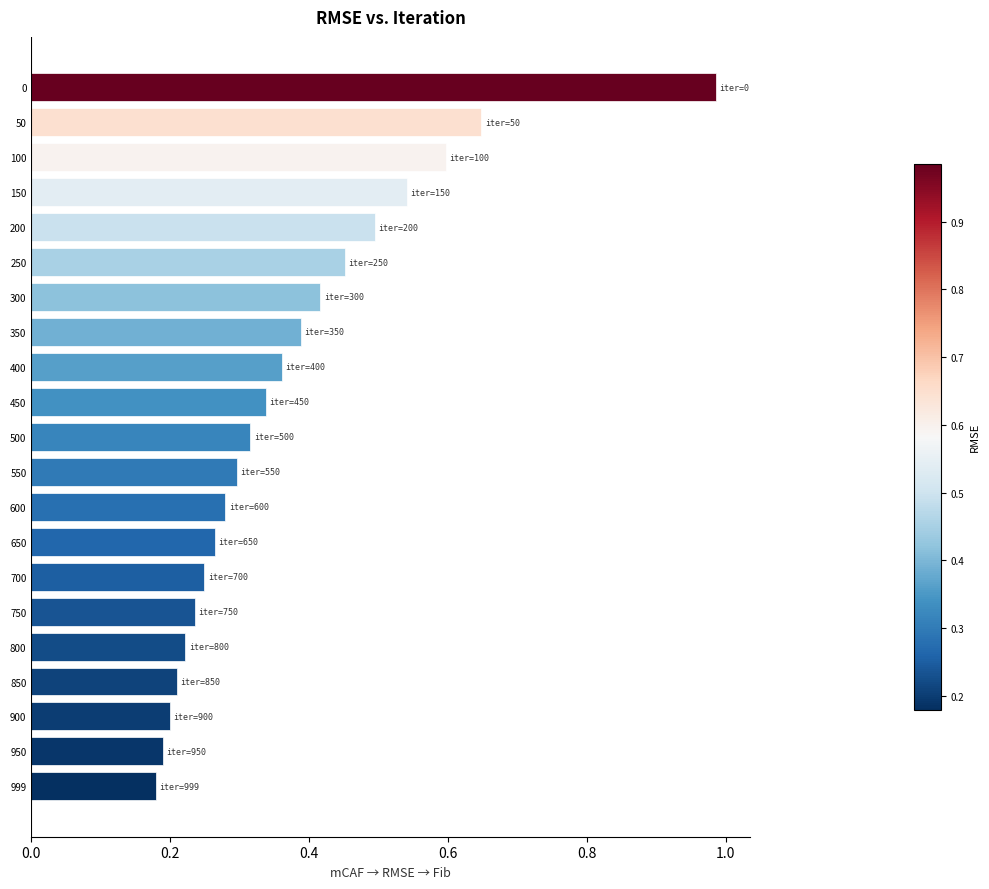

What is the difference between the maximum and minimum values?

0.8